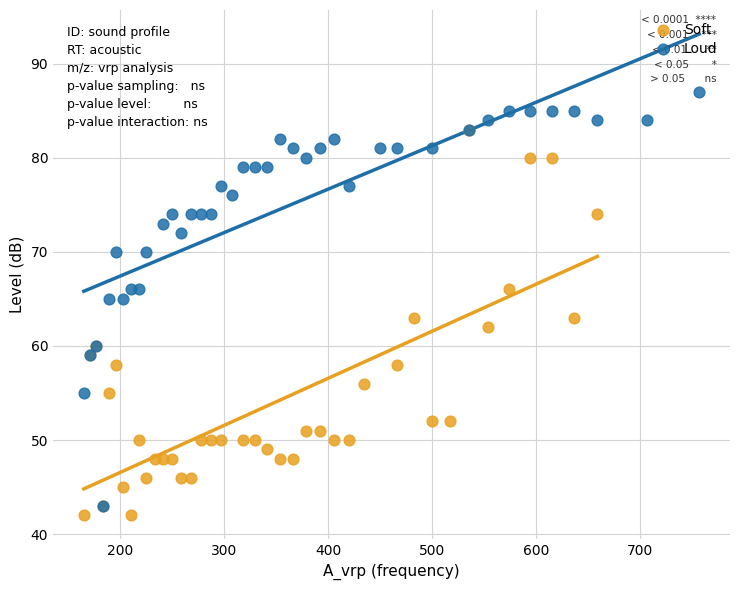

What are all the series names shown in the legend?

Soft, Loud